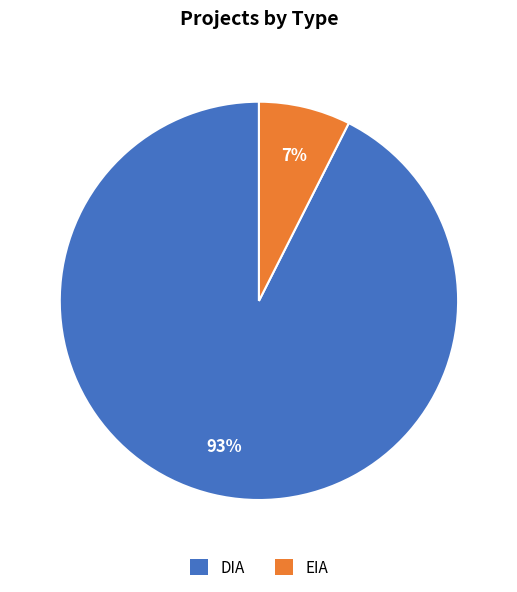

Between DIA and EIA, which is larger?

DIA